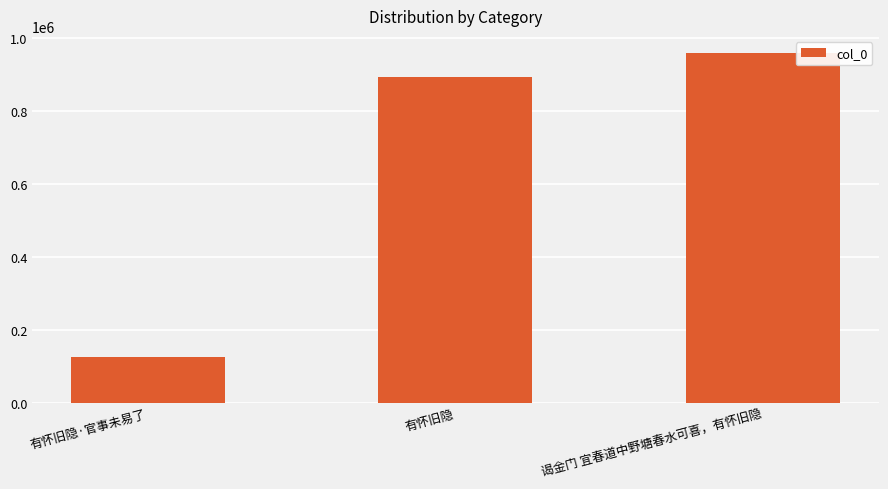

The chart shows a value of 200789 at 有怀旧隐·官事未易了. True or false?

False